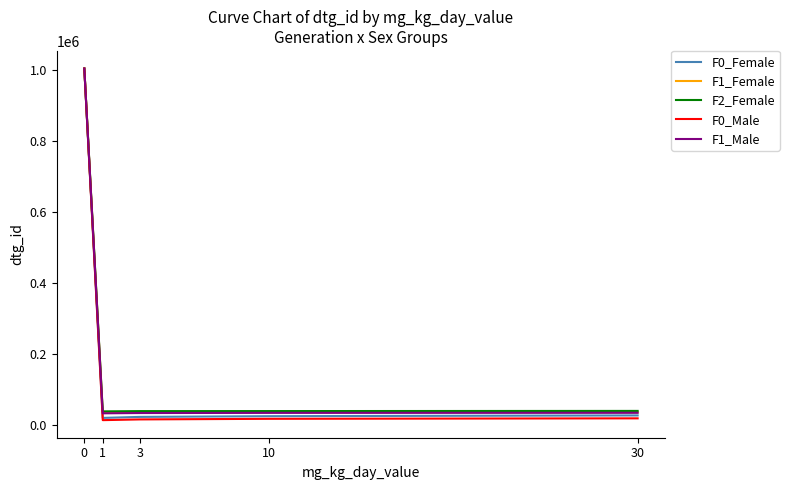

What is the total value across all series at 0?

5026896